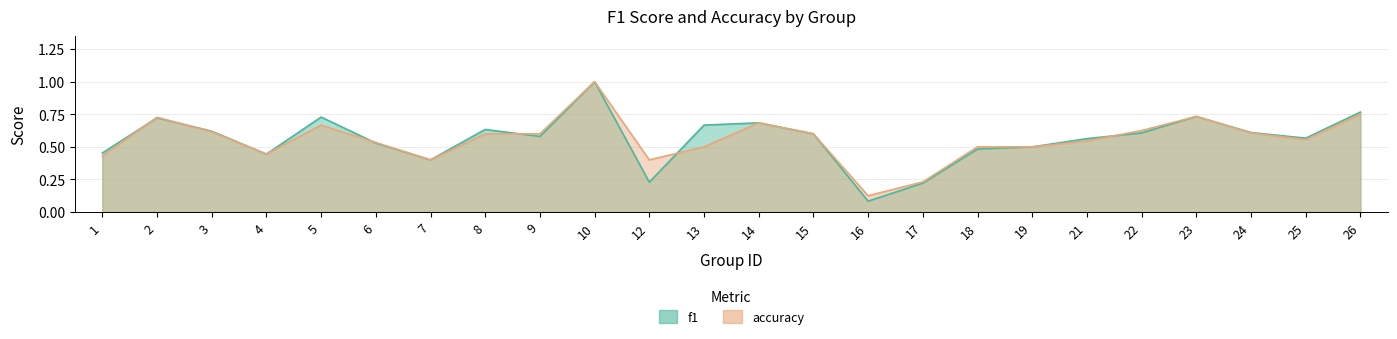

Between 8 and 25, which is larger?

8